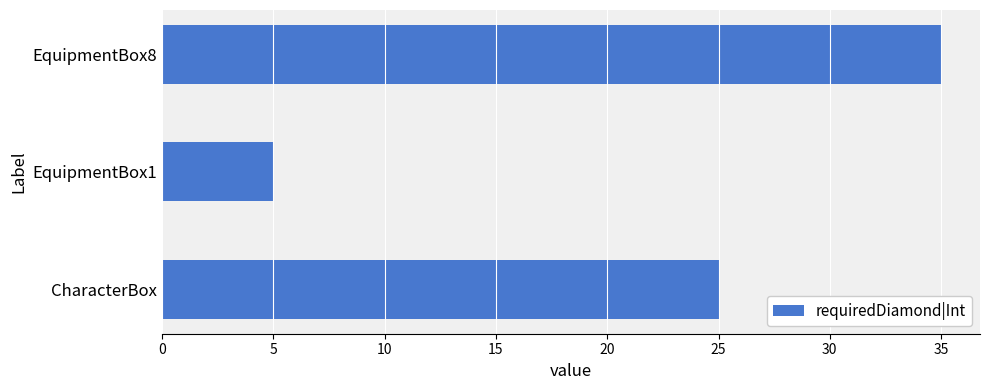

What is the minimum value shown in the chart?

5